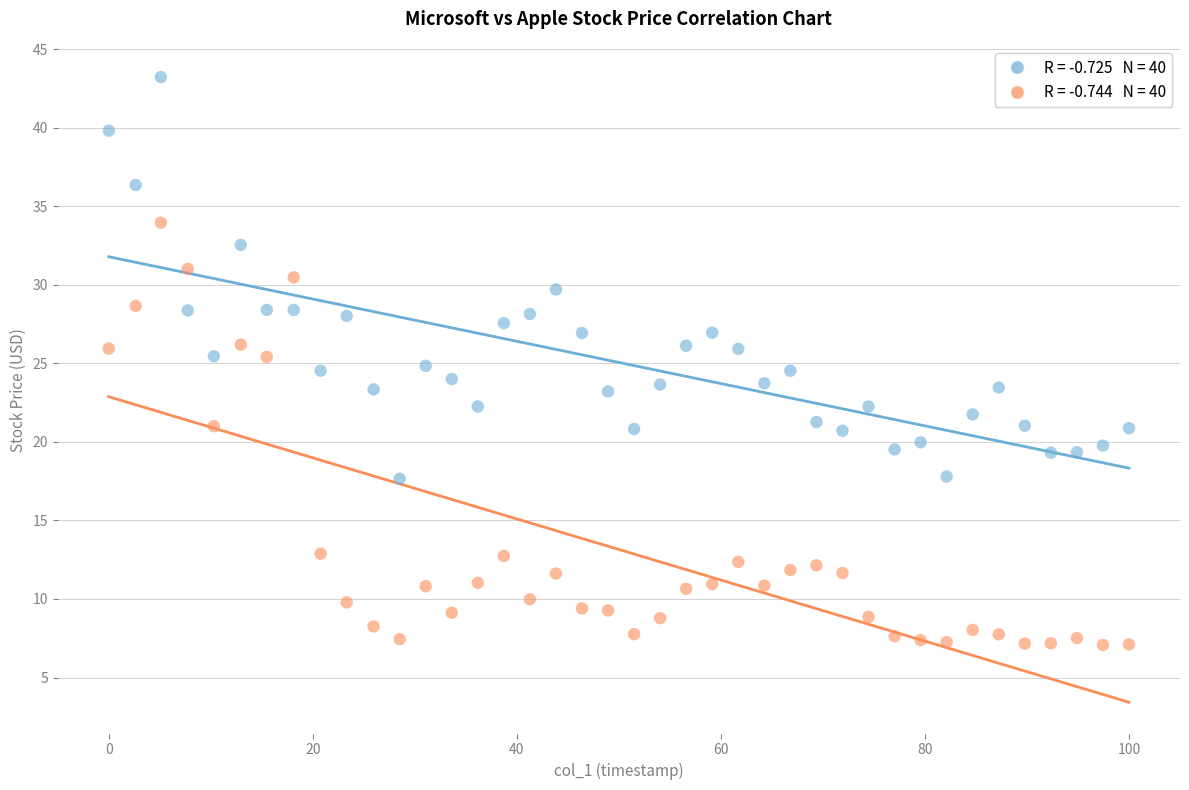

Across all data points, what is the range of X values (max minus min)?

100.0